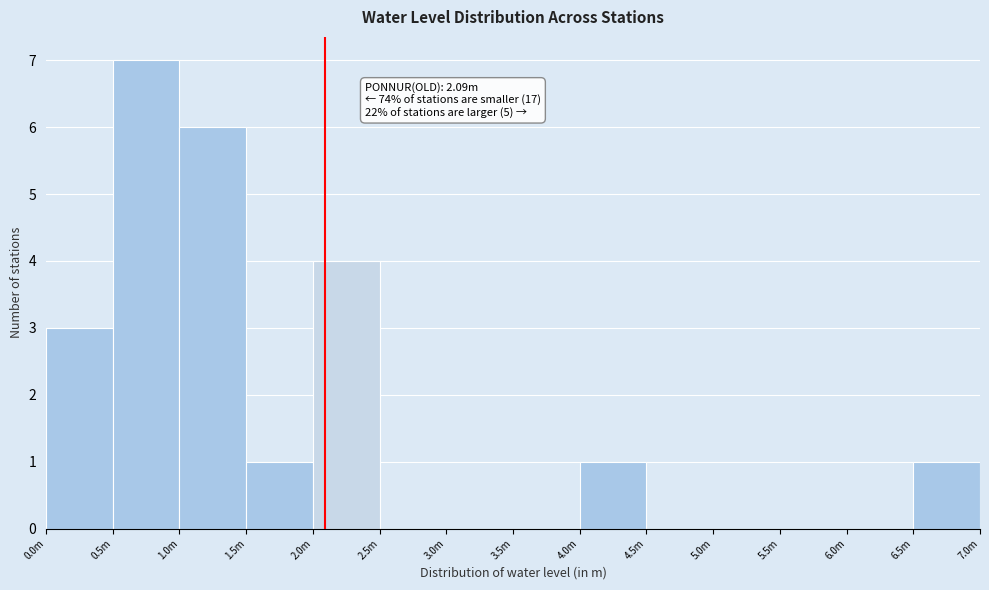

Reading right to left, transcribe all the data shown in this chart.

6.5m=1	6.0m=0	5.5m=0	5.0m=0	4.5m=0	4.0m=1	3.5m=0	3.0m=0	2.5m=0	2.0m=4	1.5m=1	1.0m=6	0.5m=7	0.0m=3